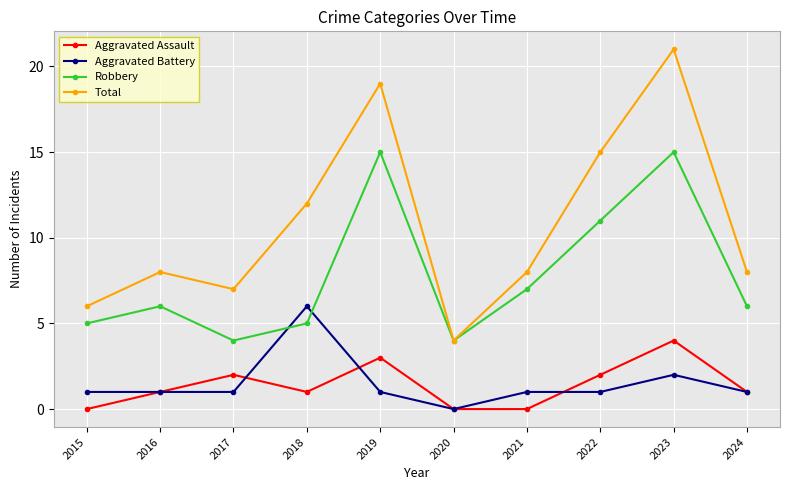

Which series has the largest range (max minus min)?

Total